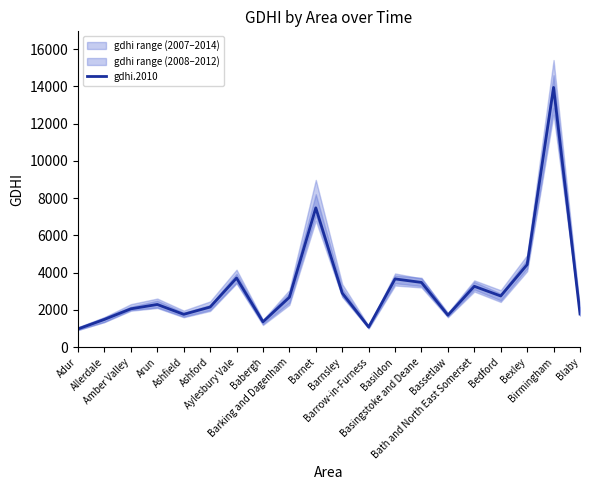

Rank the categories by value from lowest to highest.

Adur, Barrow-in-Furness, Babergh, Allerdale, Bassetlaw, Ashfield, Blaby, Amber Valley, Ashford, Arun, Barking and Dagenham, Bedford, Barnsley, Bath and North East Somerset, Basingstoke and Deane, Basildon, Aylesbury Vale, Bexley, Barnet, Birmingham